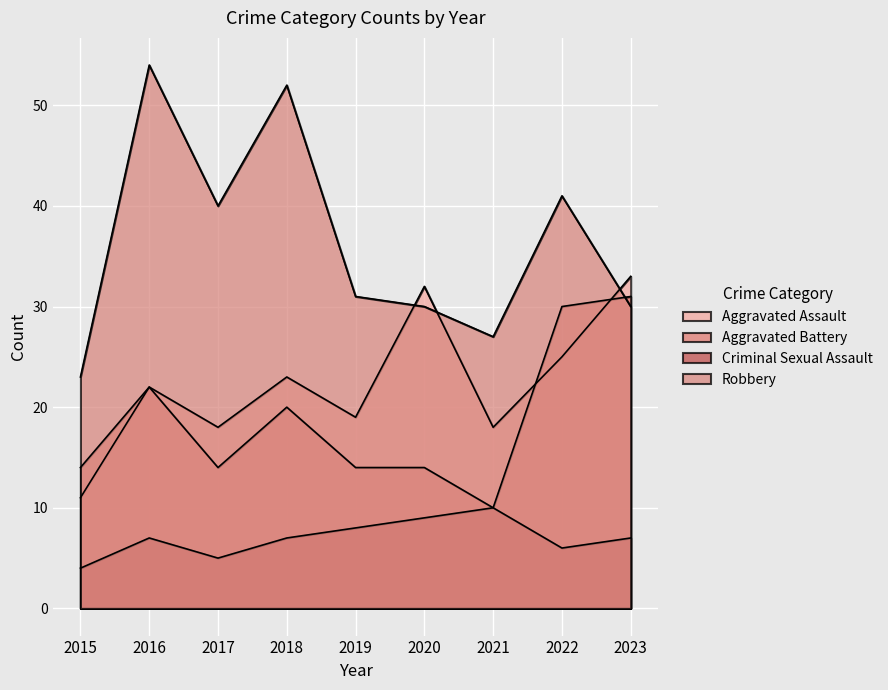

Reading left to right, extract all data points from this chart.

Aggravated Assault: 11	22	18	23	19	32	18	25	33
Aggravated Battery: 14	22	14	20	14	14	10	30	31
Criminal Sexual Assault: 4	7	5	7	8	9	10	6	7
Robbery: 23	54	40	52	31	30	27	41	30